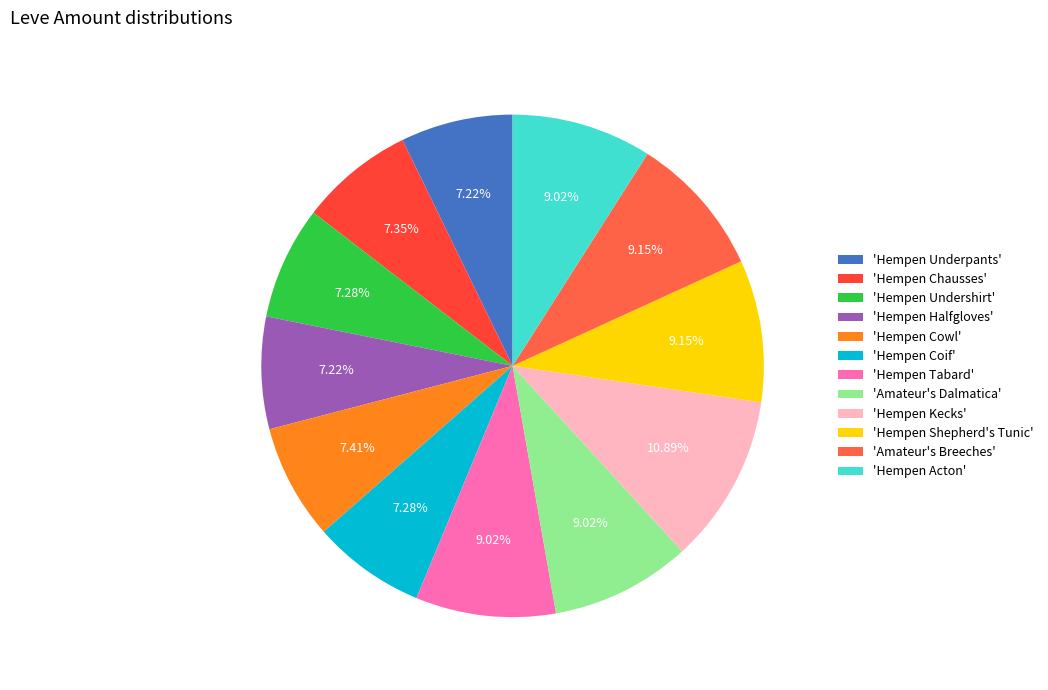

How many slices are in this pie chart?

12